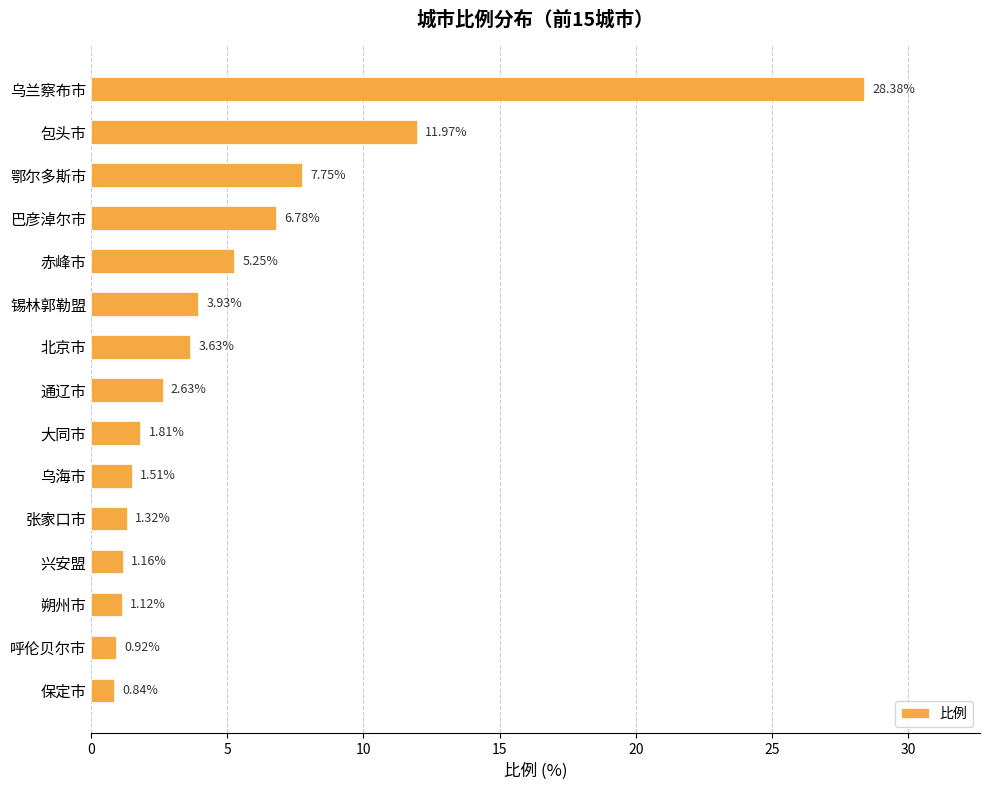

Which category has the lowest value across all series?

保定市